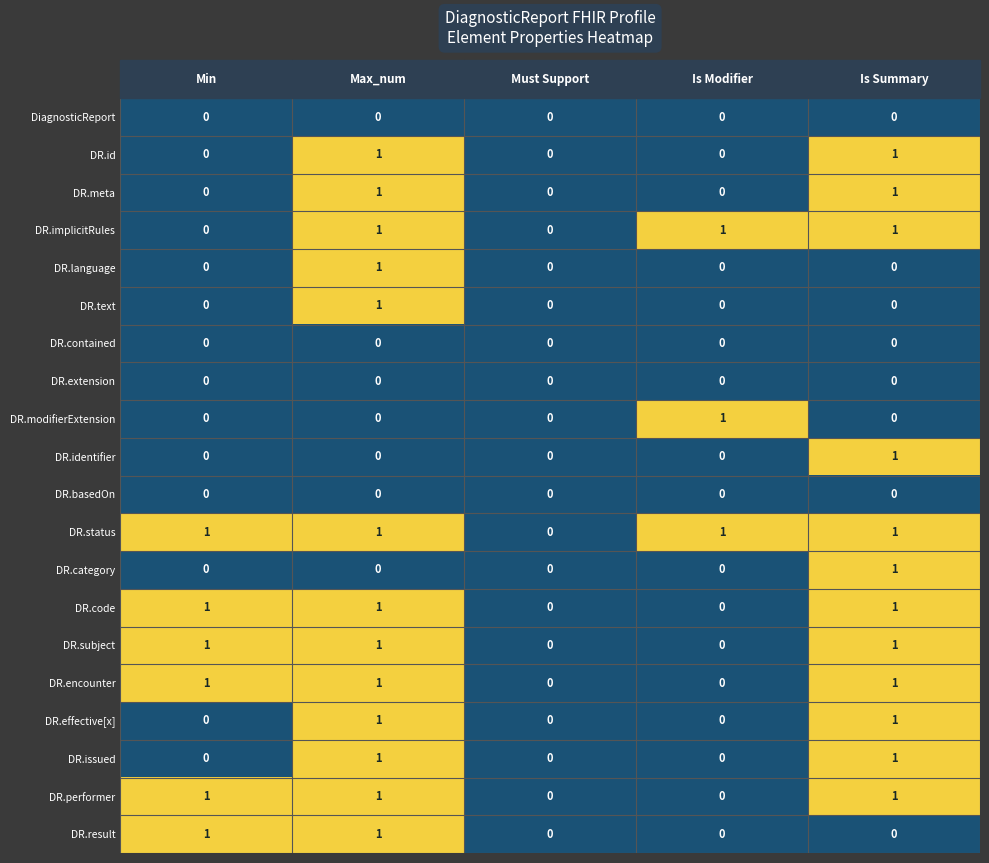

Which series has the largest total across all categories?

DR.status